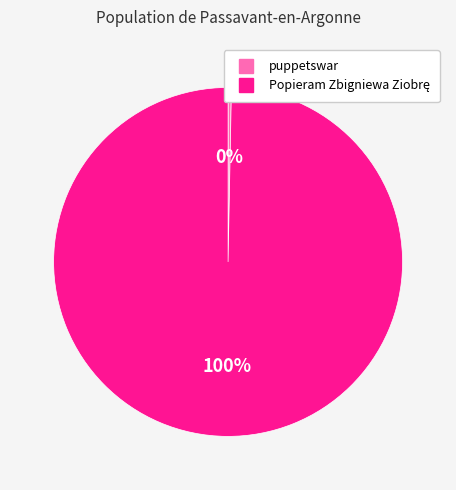

To the nearest percent, what is the average slice percentage?

50%